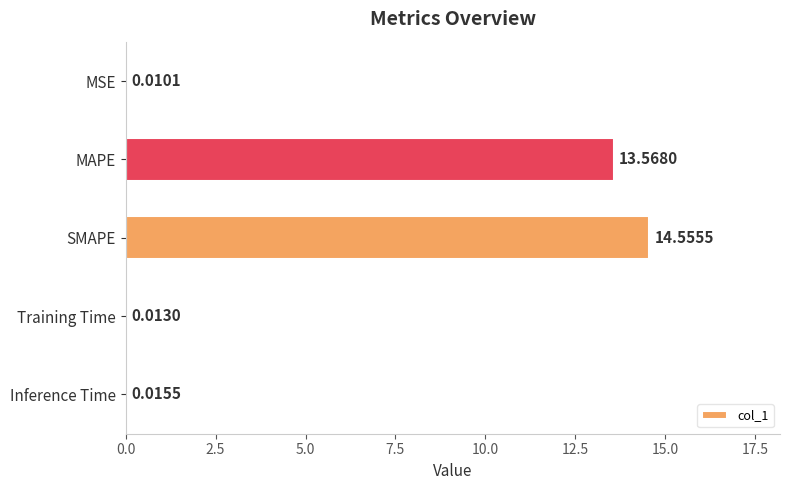

What is the change in value from MAPE to SMAPE?

+1.0